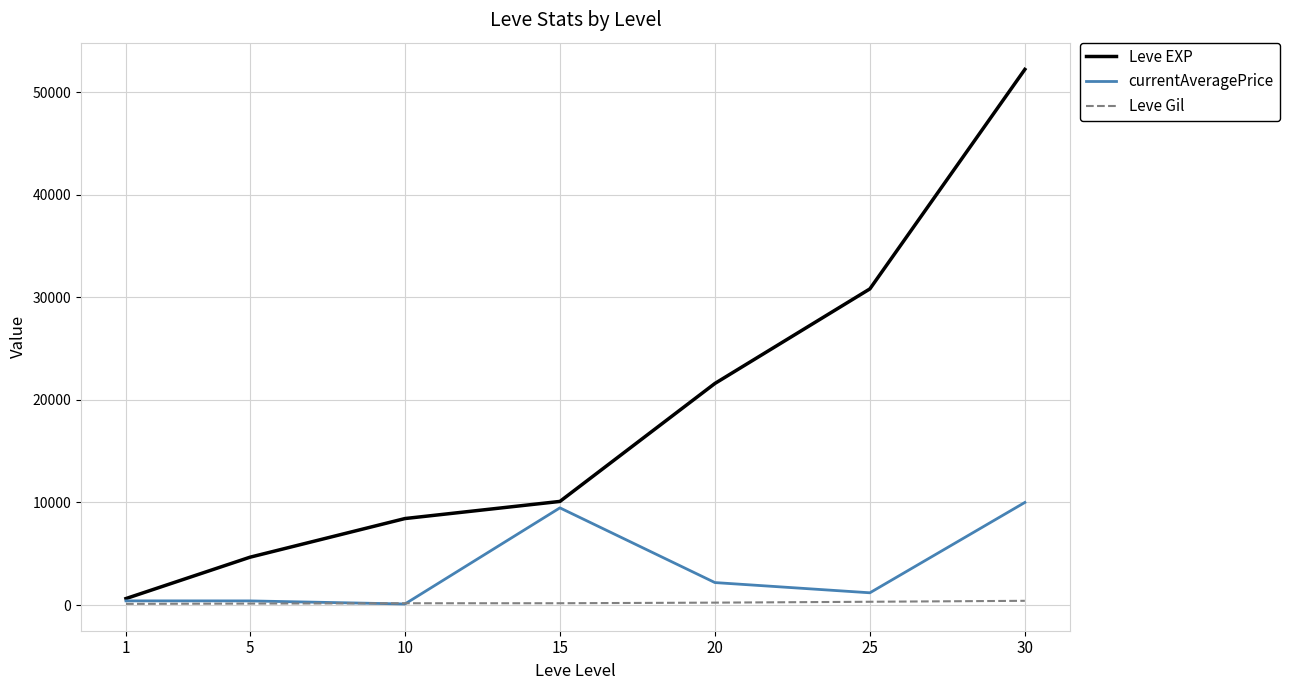

The value of Leve EXP at 15 is 17292.2. True or false?

False